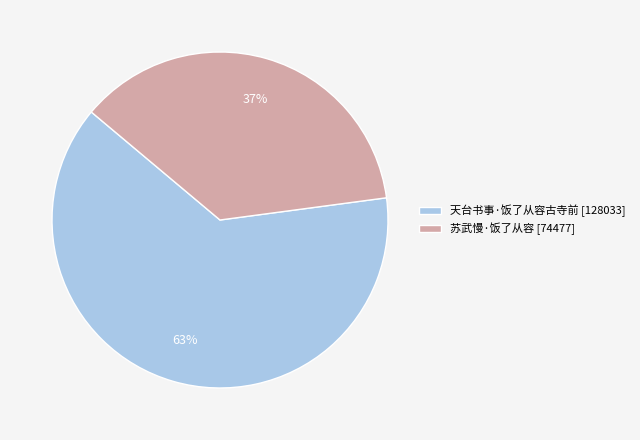

True or false: 苏武慢·饭了从容 accounts for 24% of the total.

False